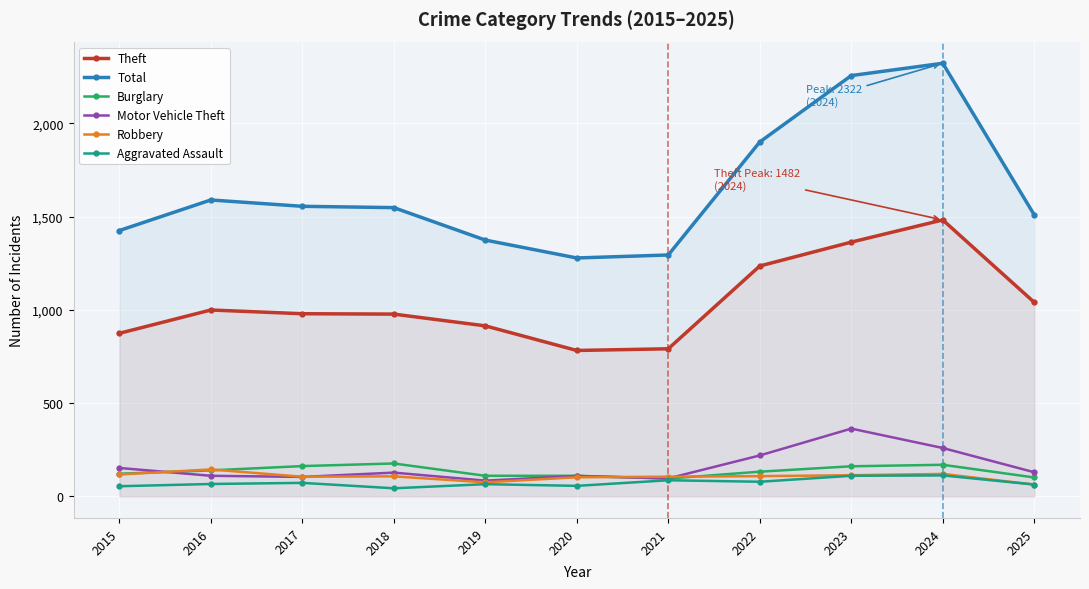

Rank the series at 2016 from lowest to highest value.

Aggravated Assault, Motor Vehicle Theft, Burglary, Robbery, Theft, Total